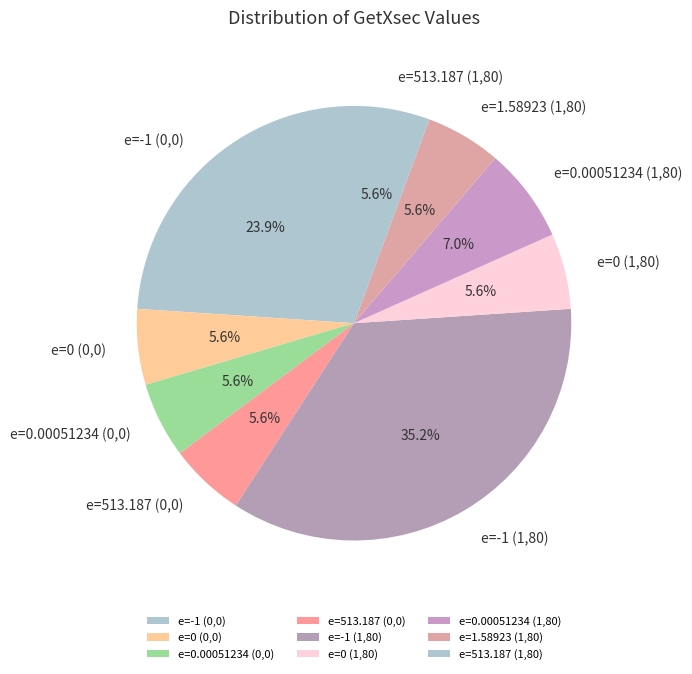

Combined, what portion of the pie is e=-1 (0,0) and e=0 (0,0)?

29.6%